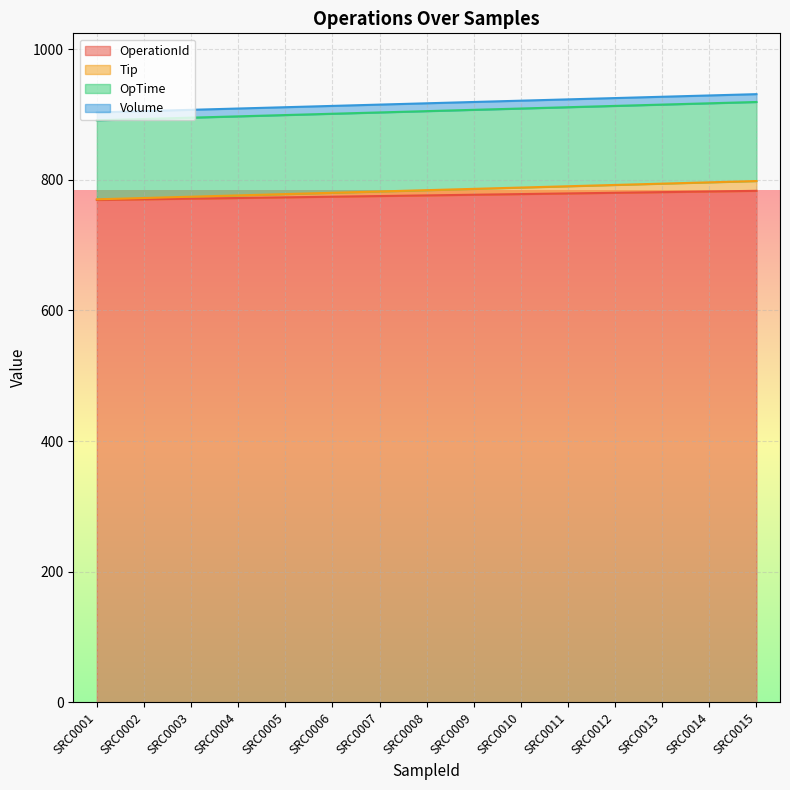

Does the chart display data point markers on the line(s)?

No